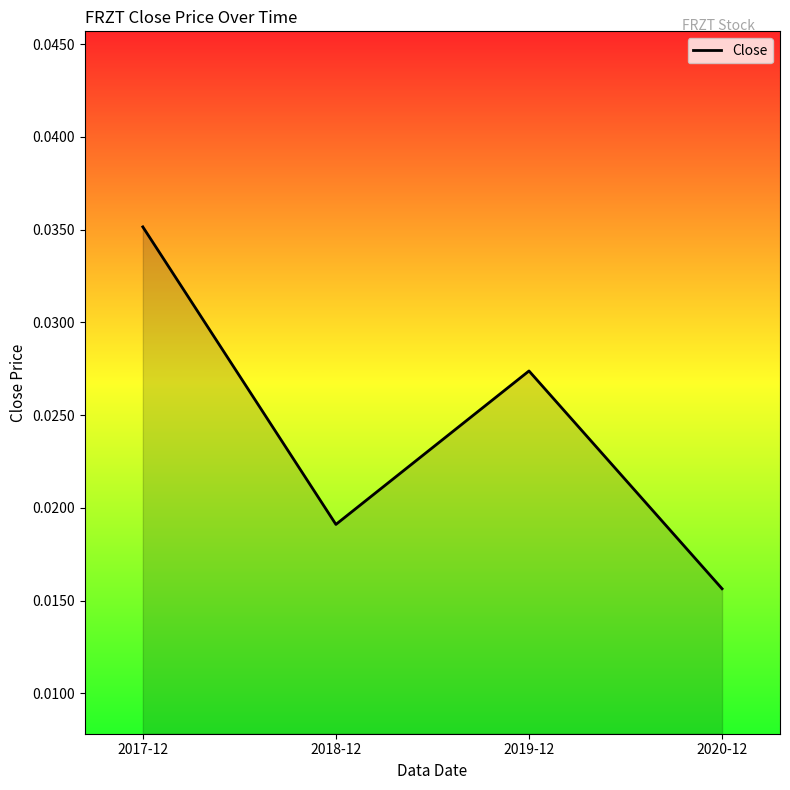

How many values are between 0 and 1?

4